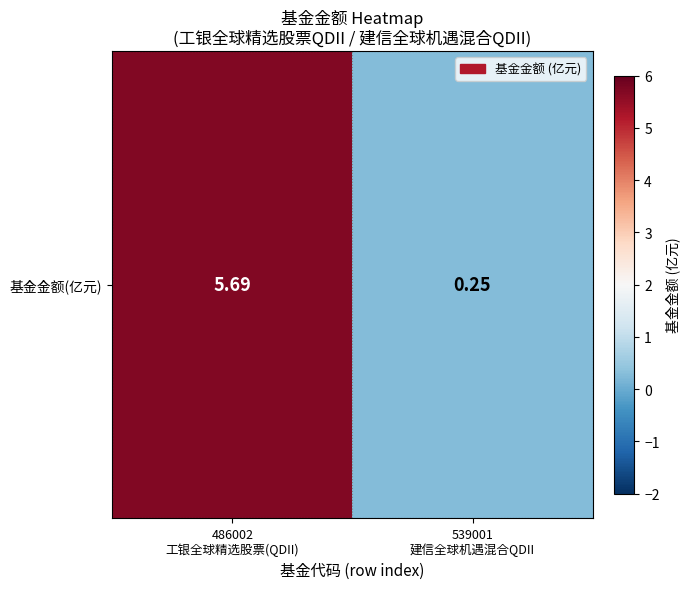

At which category does the chart reach its minimum across all series?

539001
建信全球机遇混合QDII